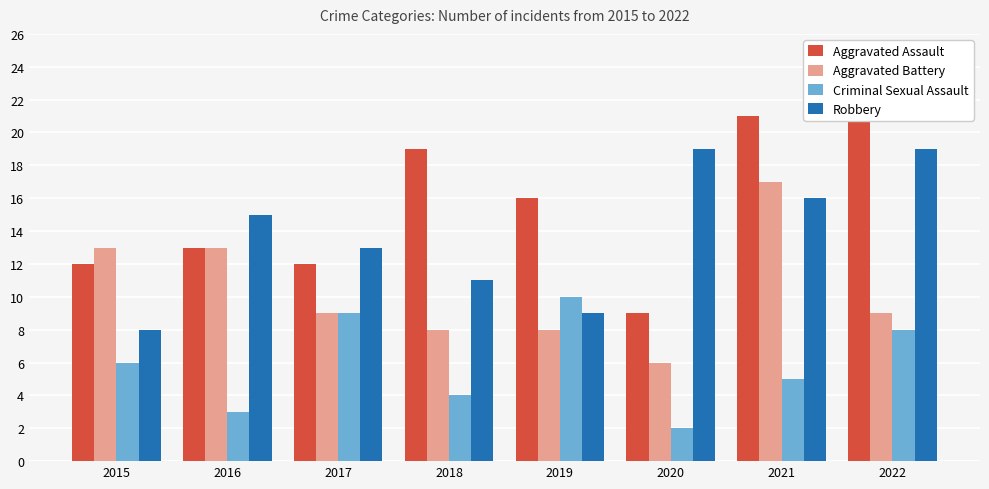

How many distinct data groups are displayed?

4